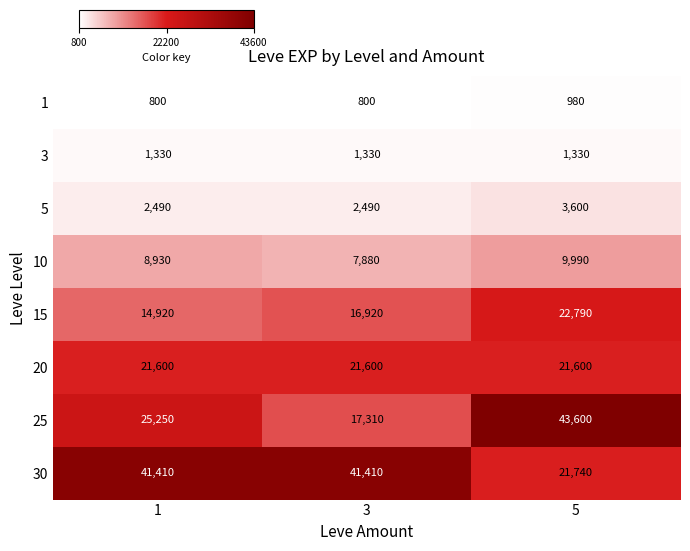

What is the sum of all 30 values?

104560